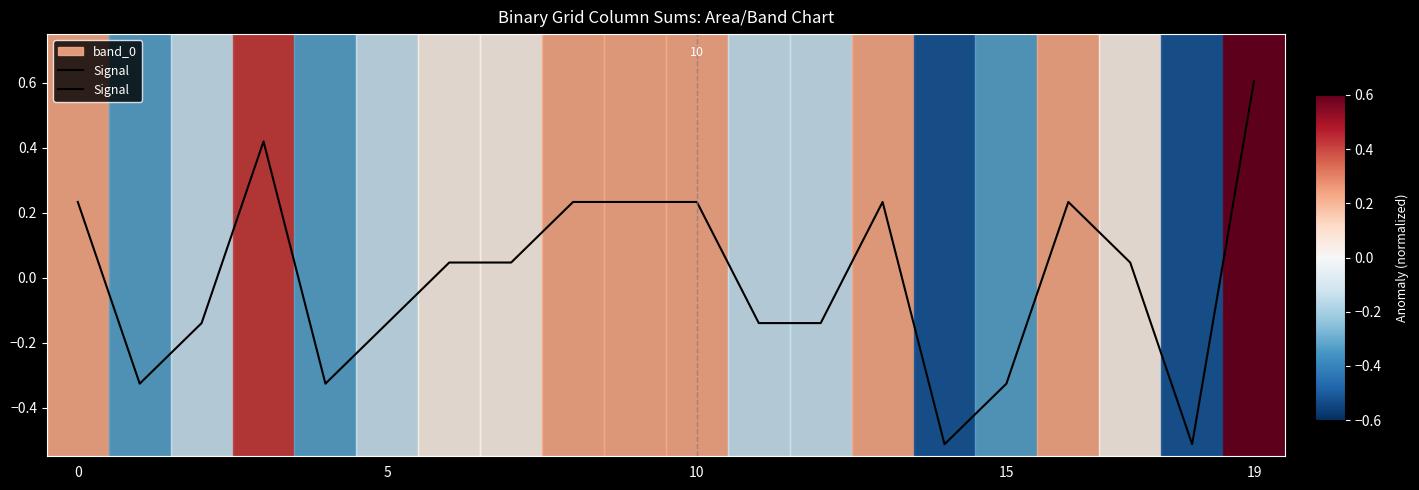

What is the label of the 5th point from the right?

15